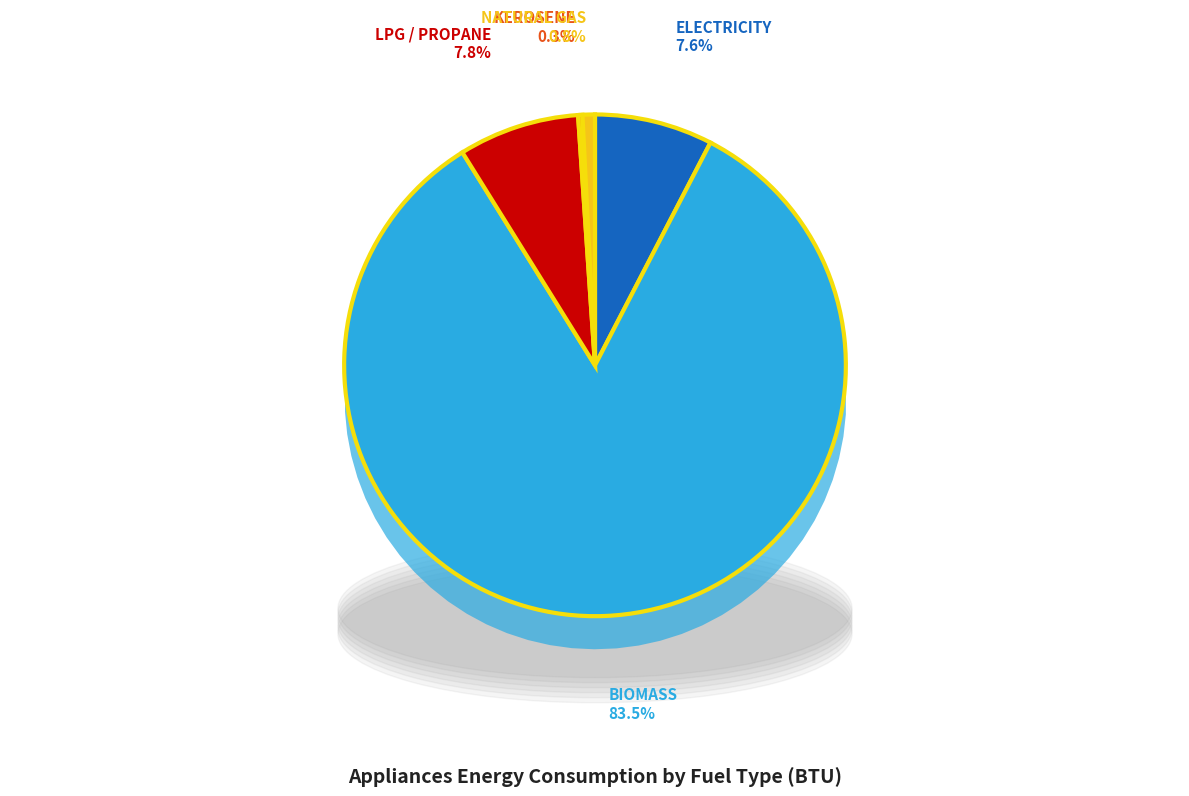

What is the smallest slice in the pie chart?

kerosene (BTU)